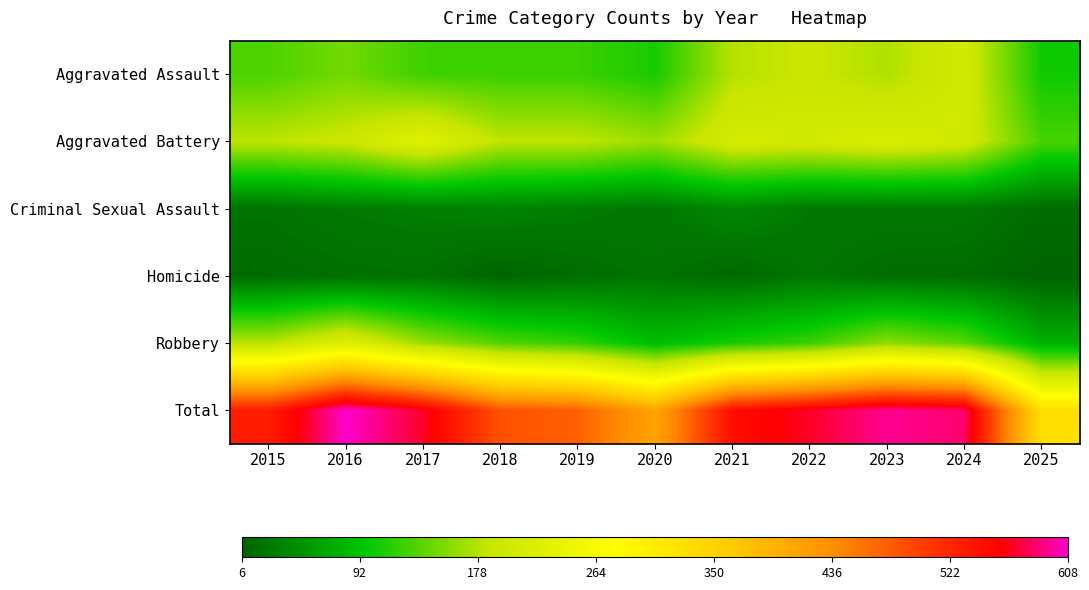

At which category does the chart reach its minimum across all series?

2025